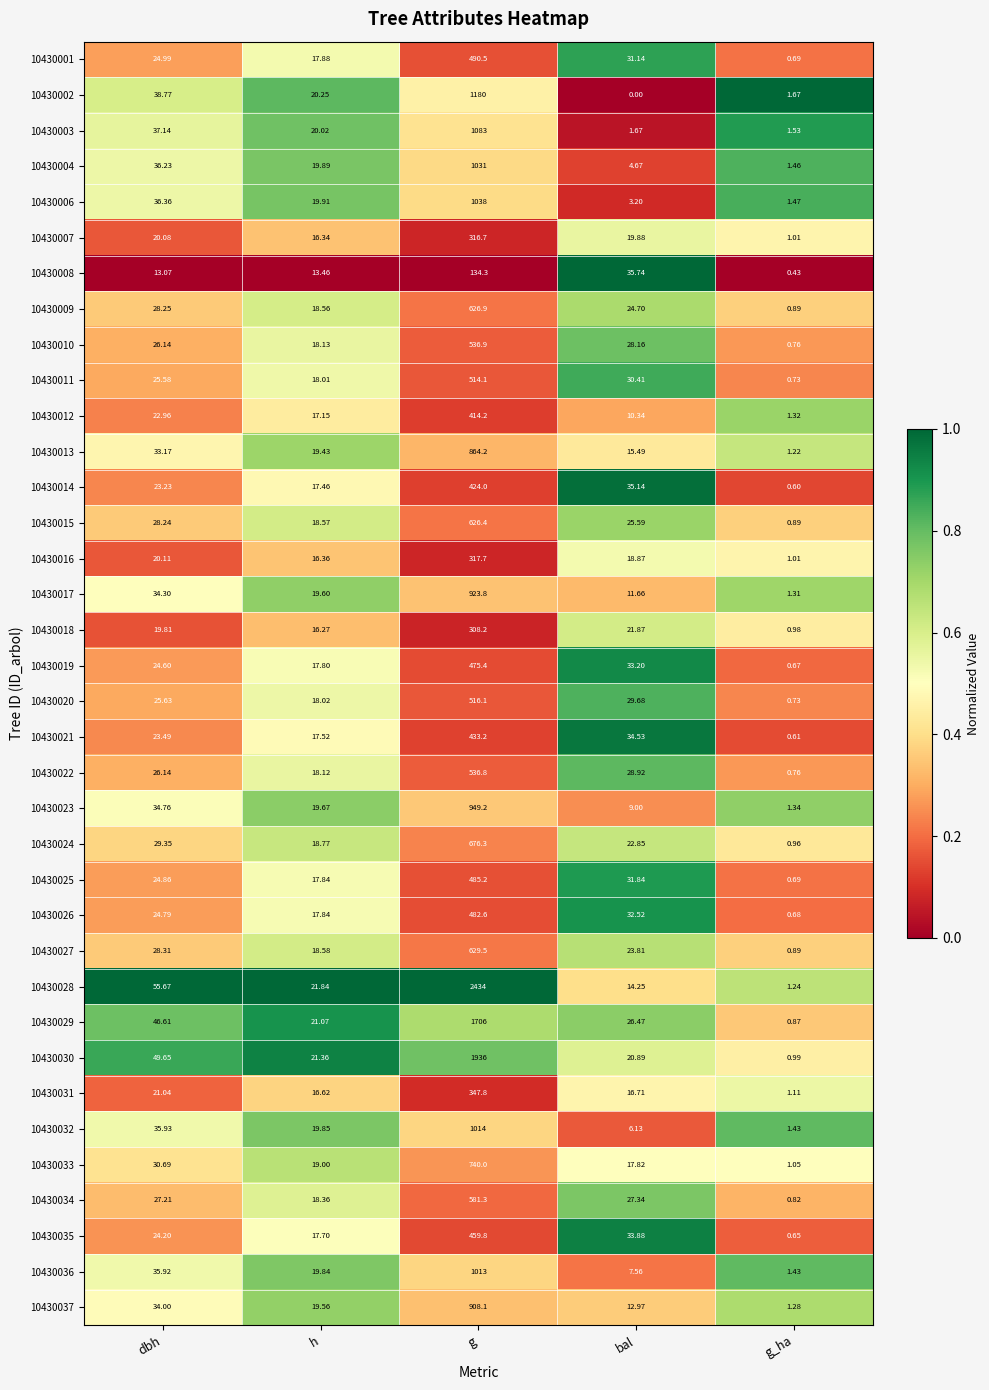

At which category is the sum across all series the highest?

g